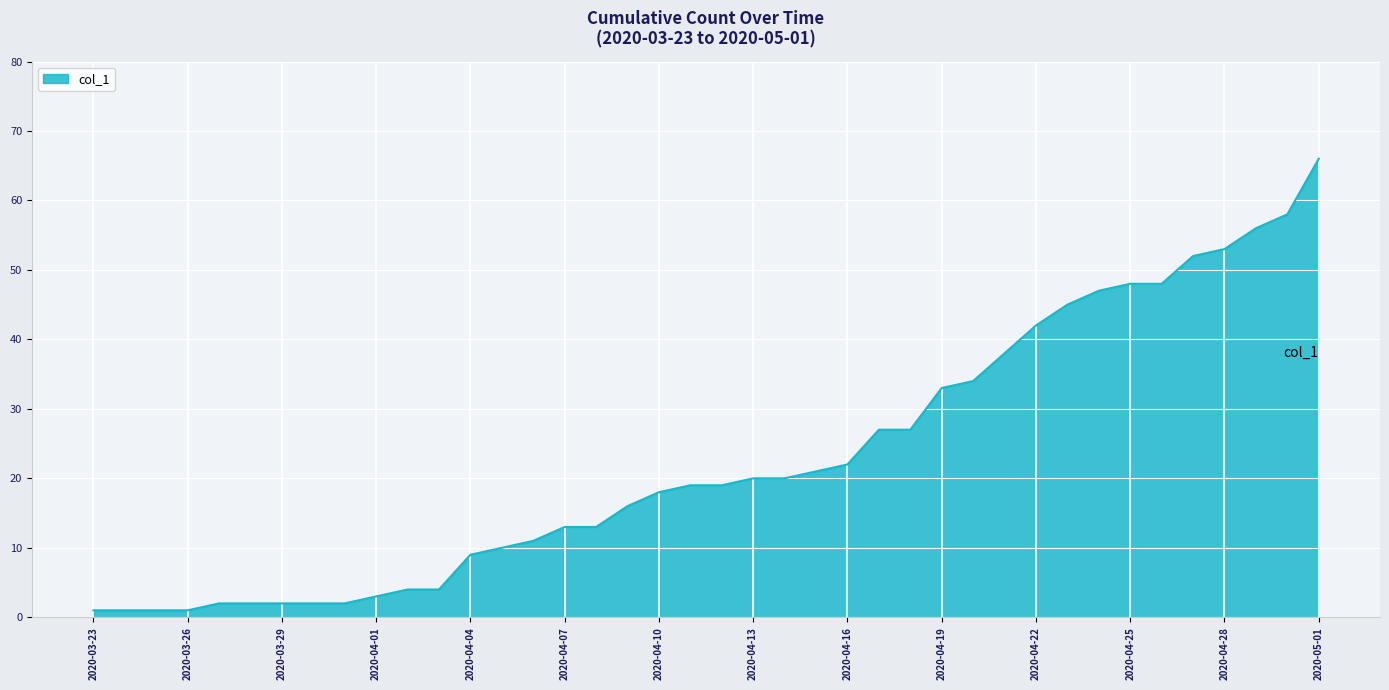

What is the difference between the maximum and minimum values?

65